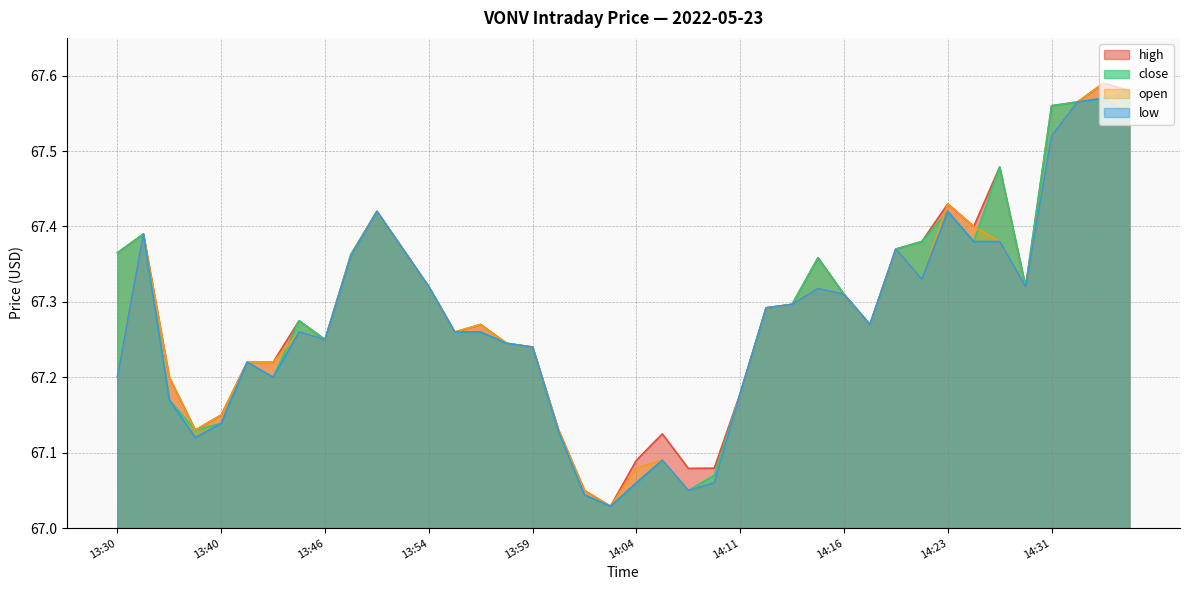

At which category is the sum across all series the highest?

14:36